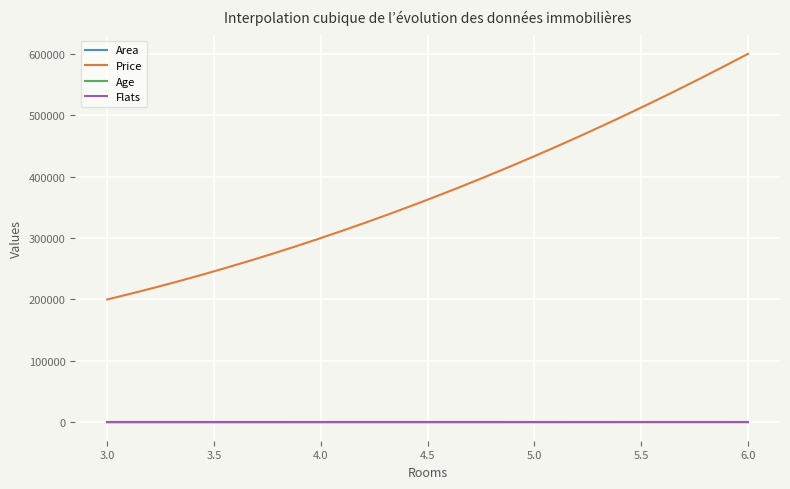

What is the difference between the maximum and minimum values in the Price series?

400000.0